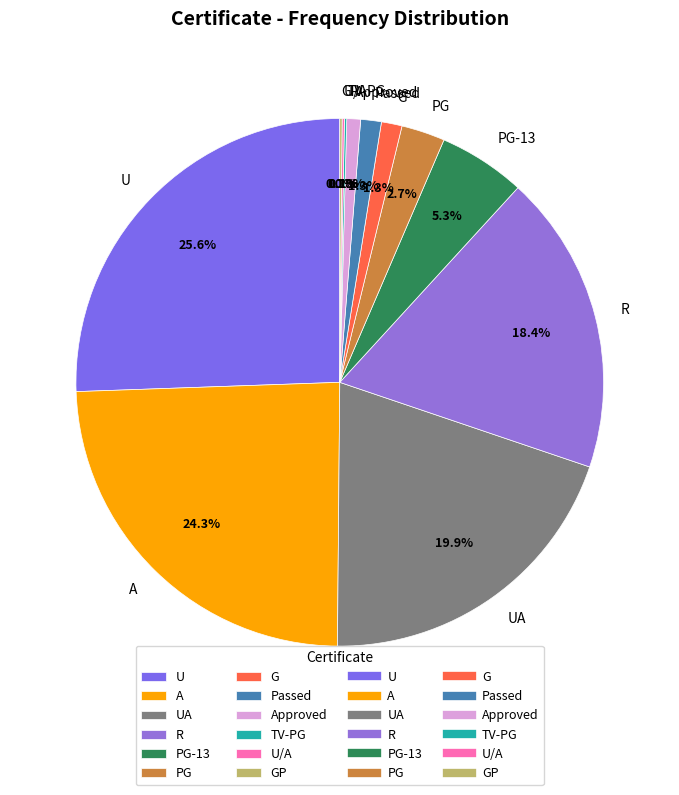

Between Approved and U, which is larger?

U